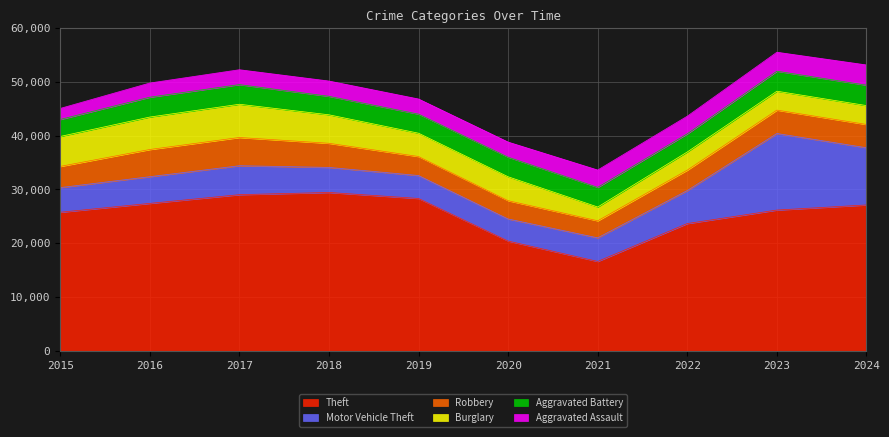

Reading left to right, list all the values displayed in this chart.

Aggravated Assault: 2051	2639	2767	2844	2816	2808	3225	3286	3532	3761
Aggravated Battery: 3163	3689	3654	3436	3547	3644	3655	3370	3719	3794
Burglary: 5572	6039	6186	5303	4339	4452	2565	3382	3518	3516
Motor Vehicle Theft: 4590	4968	5387	4661	4270	4108	4393	6142	14242	10643
Robbery: 3936	5056	5247	4484	3533	3398	3168	3795	4347	4325
Theft: 25765	27414	29037	29447	28330	20411	16617	23667	26176	27126